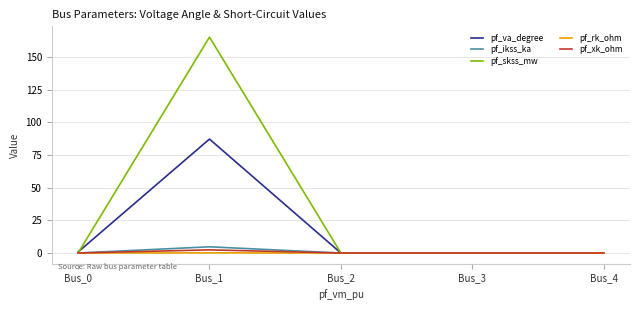

What is the average value of the pf_va_degree series?

17.6